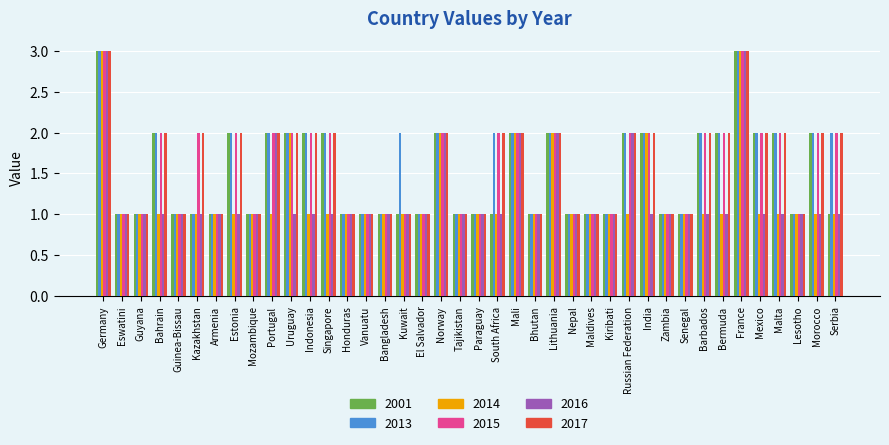

What is the sum of the 2013 values at Norway and Mozambique?

3